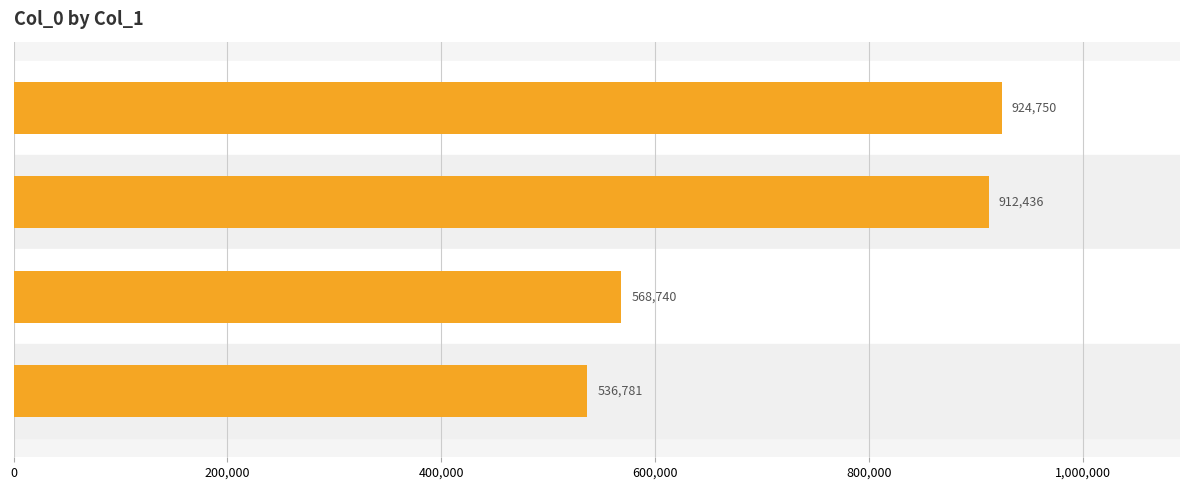

True or false: the data shows 1516119 at 和文与可洋州园亭三十咏 其二十六 野人庐.

False